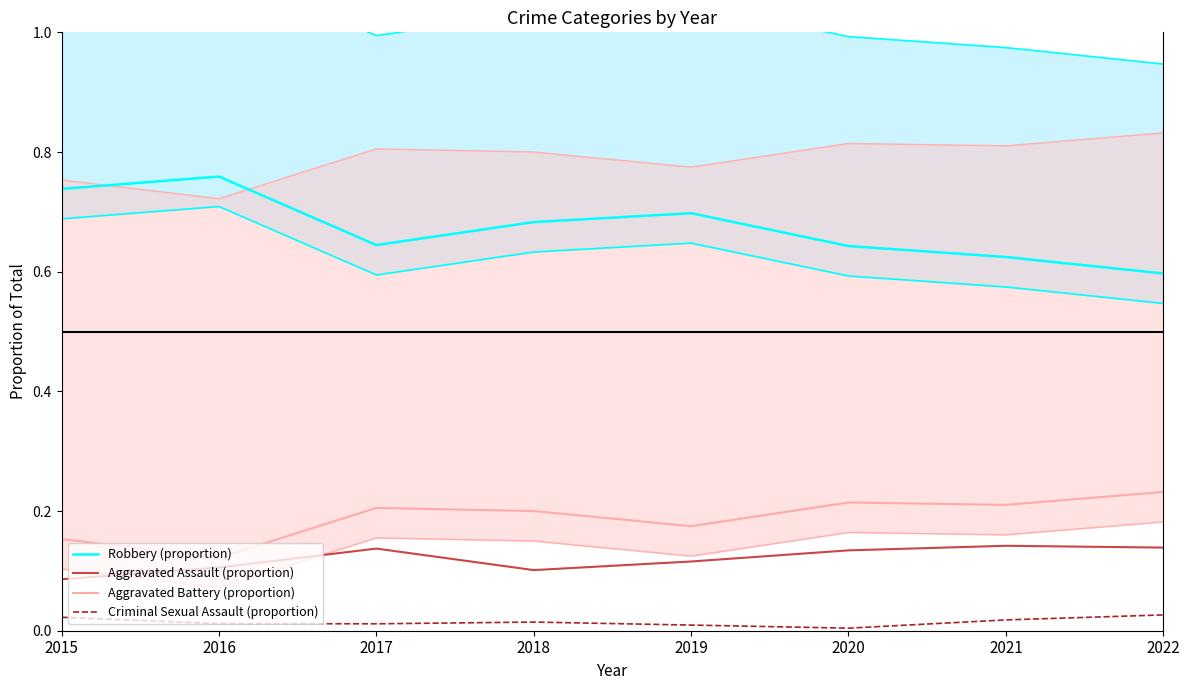

Which series has the largest range (max minus min)?

Robbery (proportion)